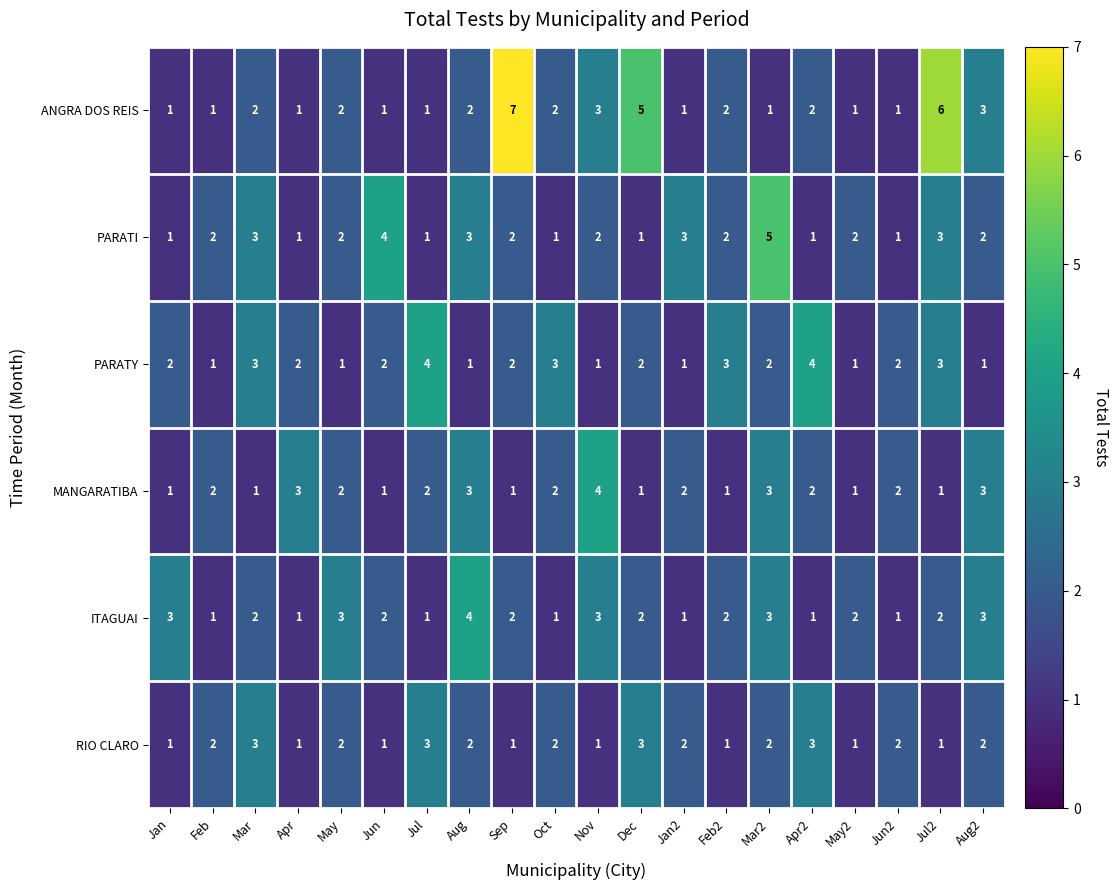

What is the difference between the maximum and second lowest values in the PARATY series?

3